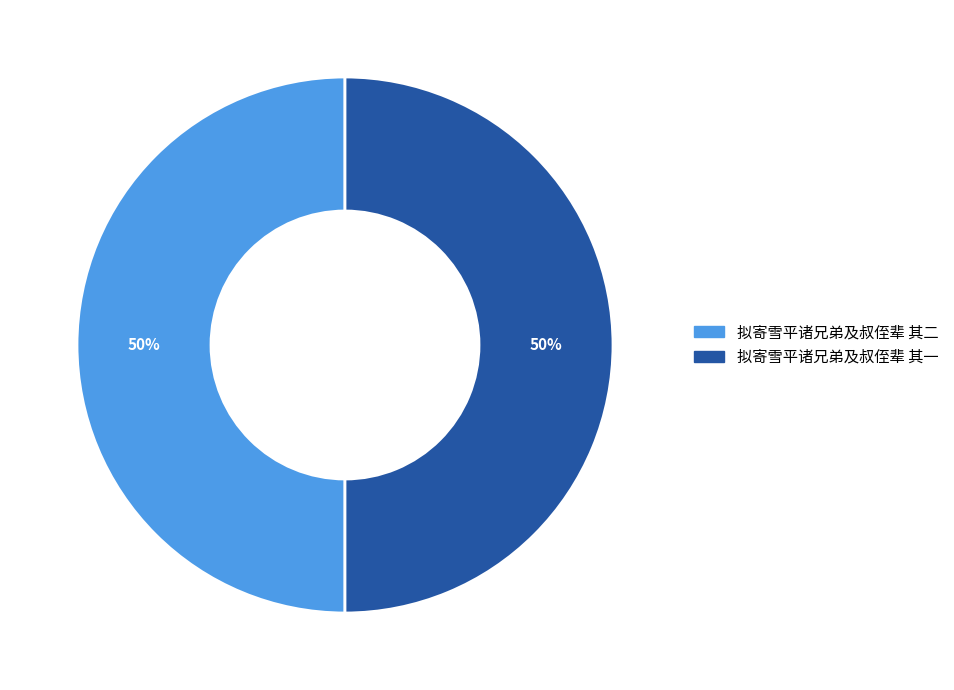

Combined, do 拟寄雪平诸兄弟及叔侄辈 其二 and 拟寄雪平诸兄弟及叔侄辈 其一 account for over 50%?

Yes